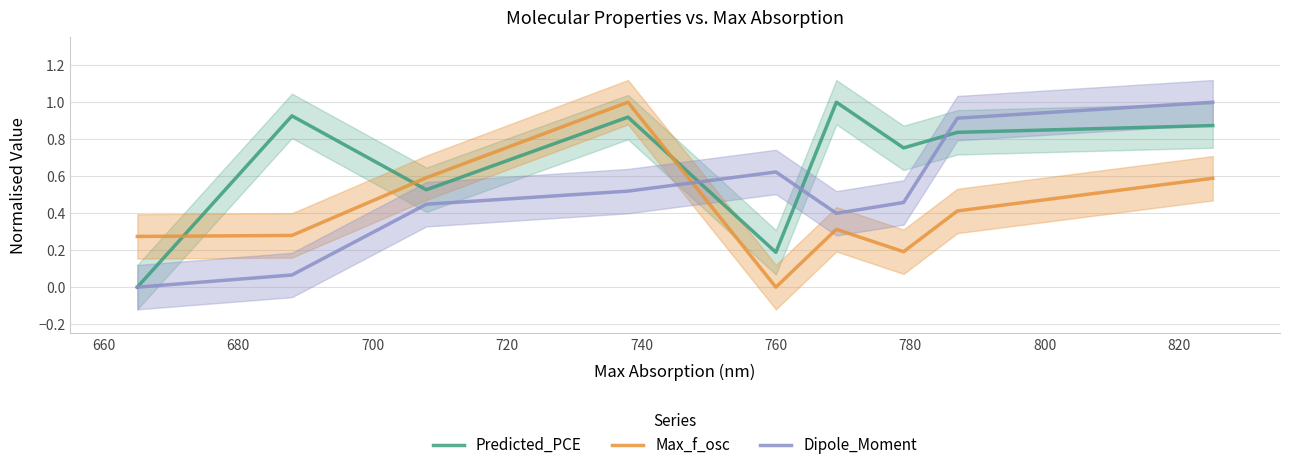

How many interior local peaks does the Predicted_PCE series have?

3